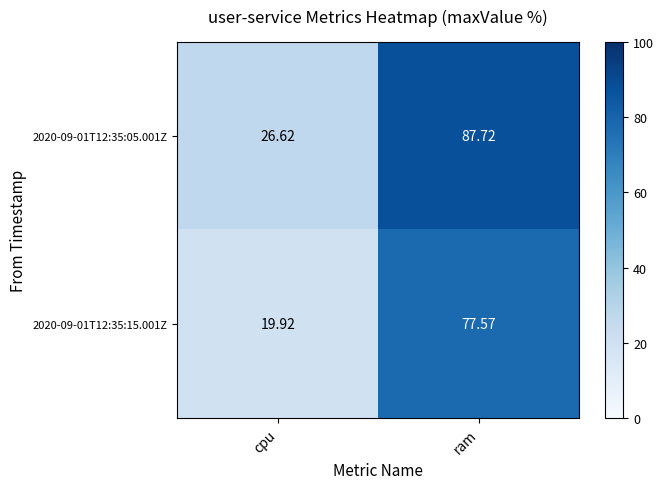

Which series has the widest spread of values?

2020-09-01T12:35:05.001Z